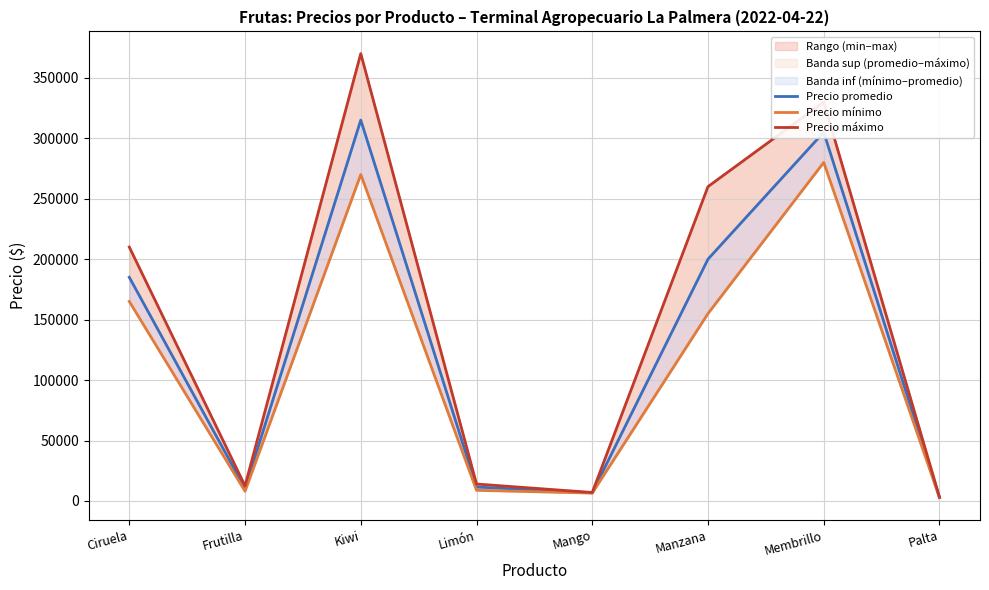

Where is the first local maximum for Precio promedio?

Kiwi